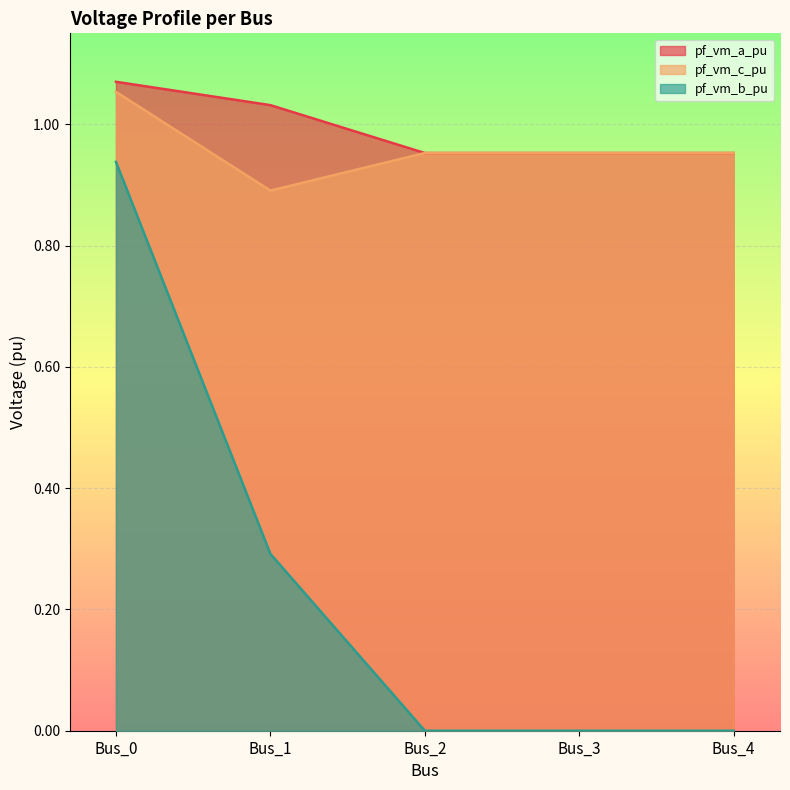

Where is pf_vm_c_pu nearest to the value 0?

Bus_1